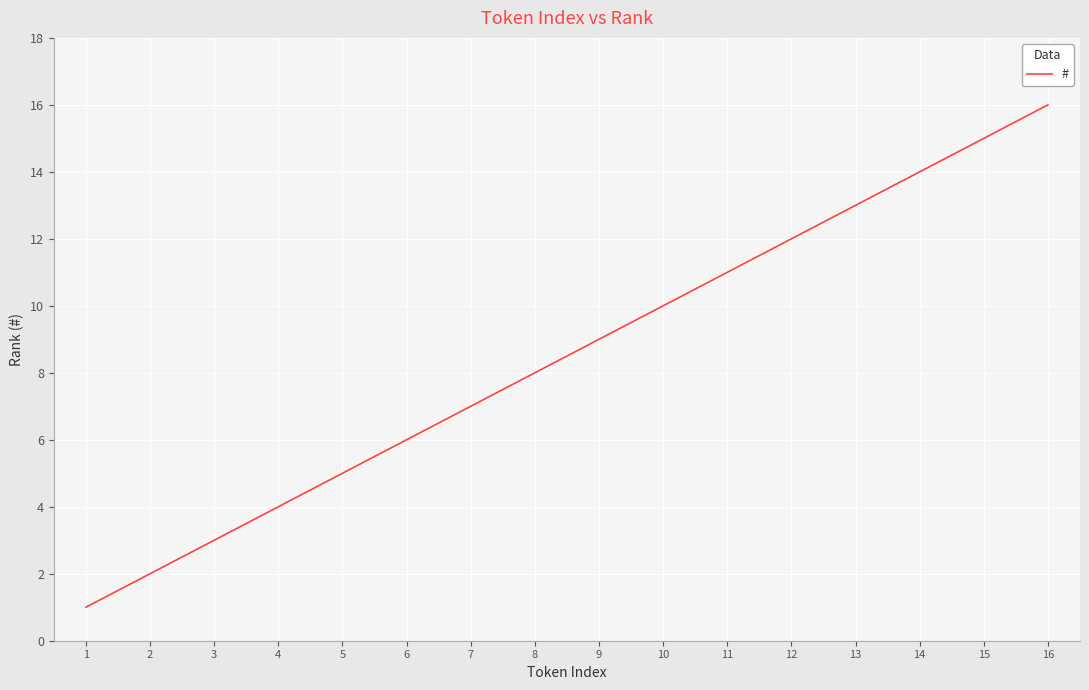

Is it true that the value at 10 is 10?

True